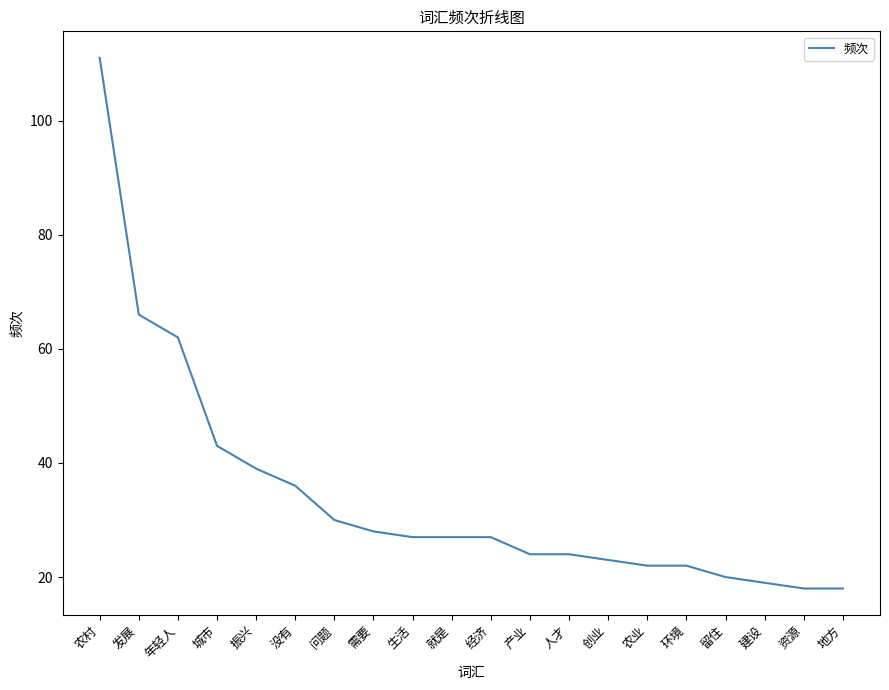

What is the difference between the second highest and second lowest values?

48